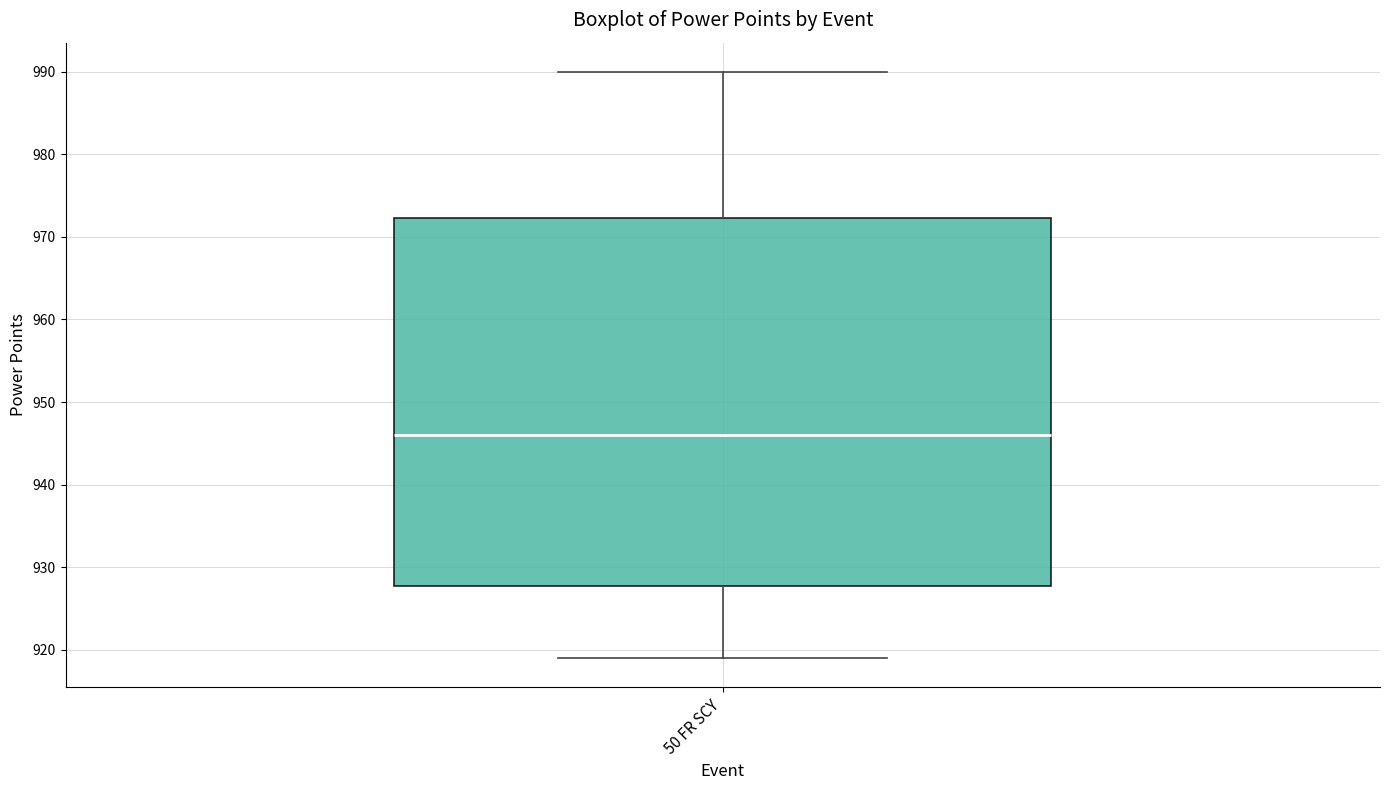

Where is the upper edge of the box for 50 FR SCY on the y-axis? The values are not printed on the chart, so give them approximately, as read against the axis.

972